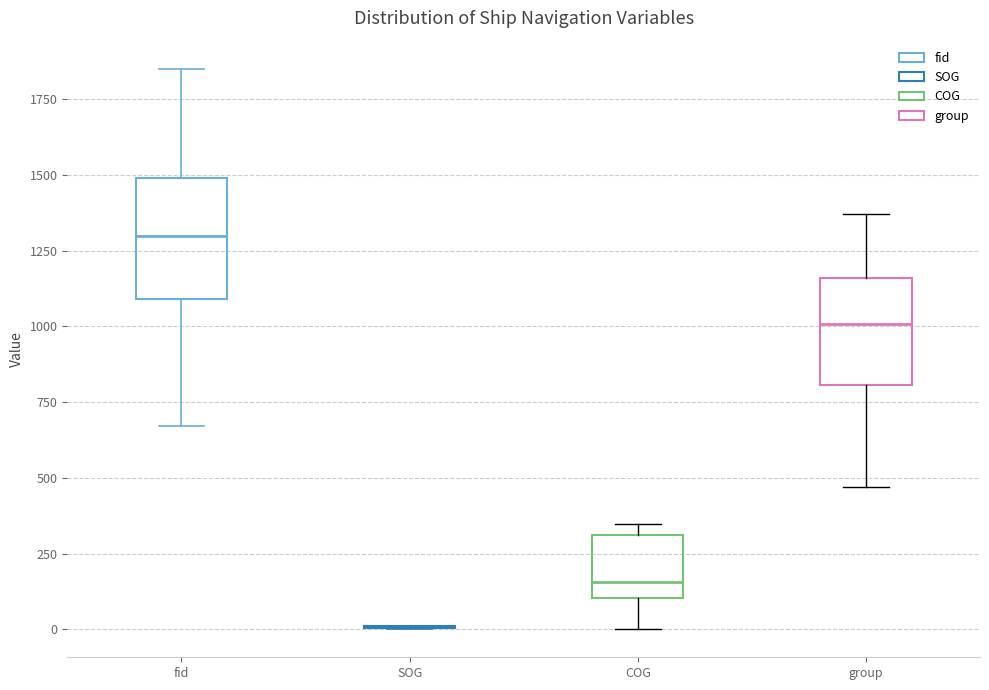

Reading left to right, read every box against the y-axis: the position of its median line, the range the box covers, and the ends of its whiskers. The values are not printed on the chart, so give them approximately, as read against the axis.

fid: median 1300, box 1100 to 1500, whiskers 650 to 1850
SOG: box collapsed to a line at 0, whiskers 0 to 0
COG: median 150, box 100 to 300, whiskers 0 to 350
group: median 1000, box 800 to 1150, whiskers 450 to 1350